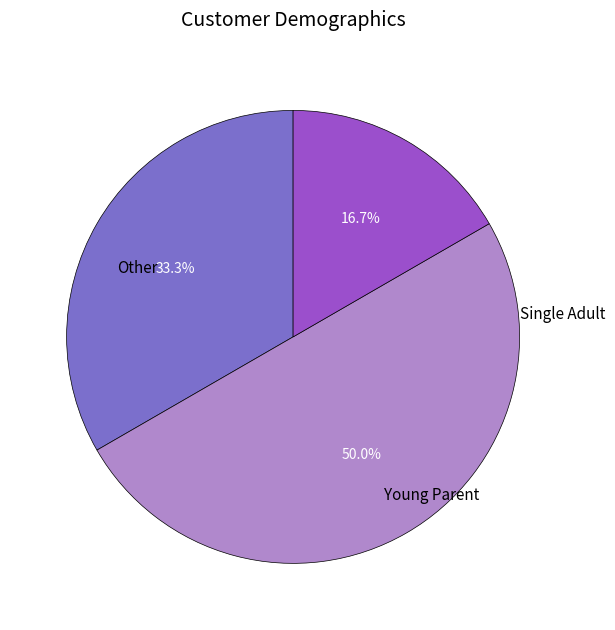

To the nearest percent, what is the difference between the largest and smallest slice percentages?

33%